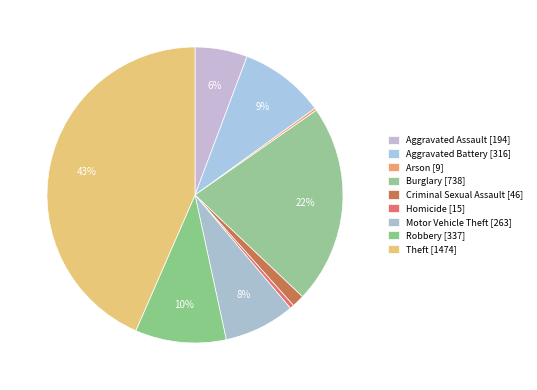

Combined, what portion of the pie is Theft and Homicide?

43.9%